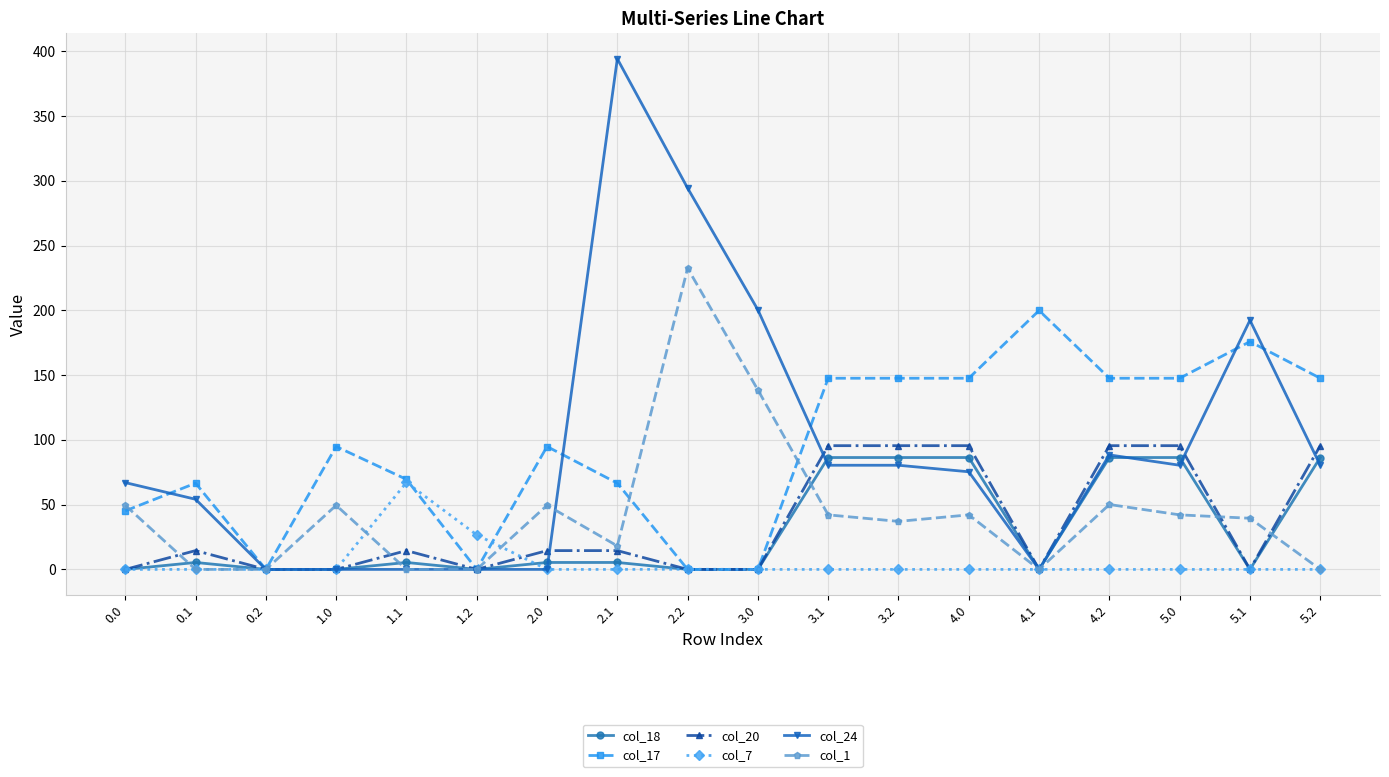

Where is the first local maximum for col_1?

1.0